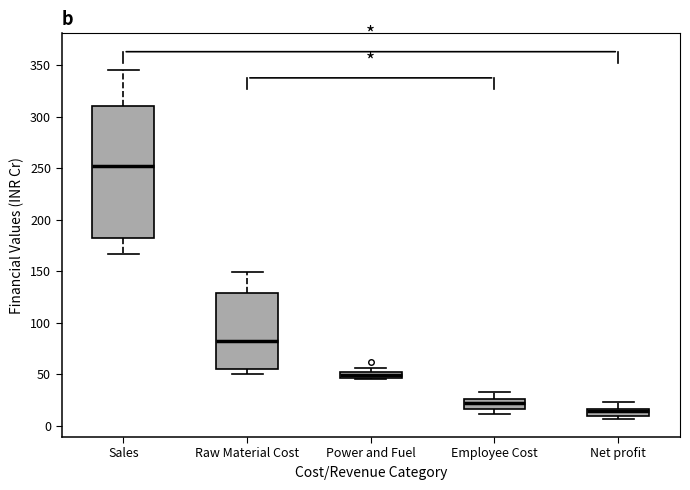

Which box is the tallest, from its lower edge to its upper edge?

Sales